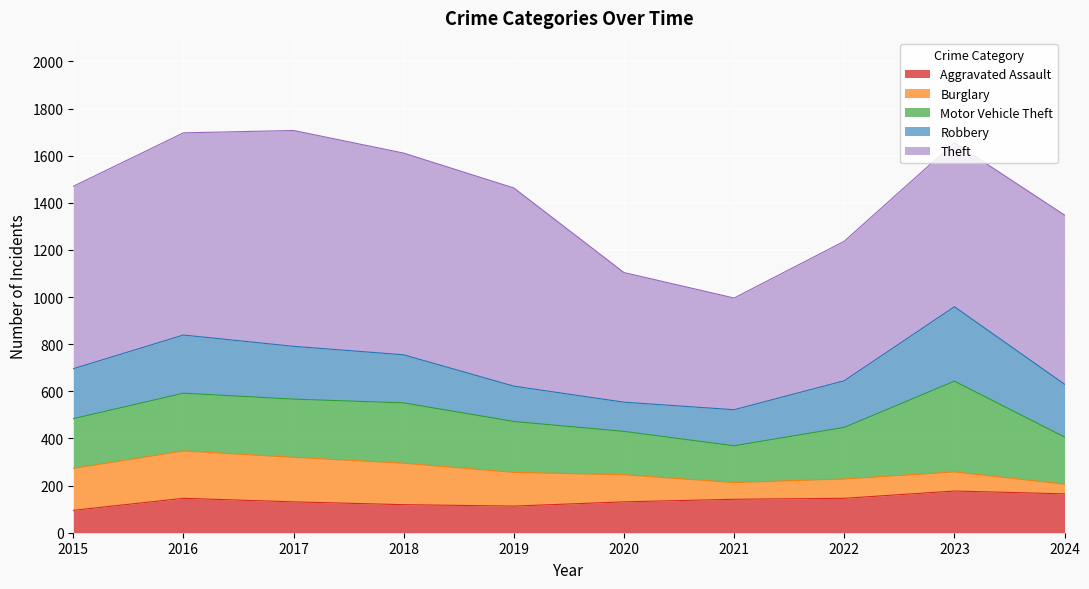

How many data points in Aggravated Assault are less than 142?

5